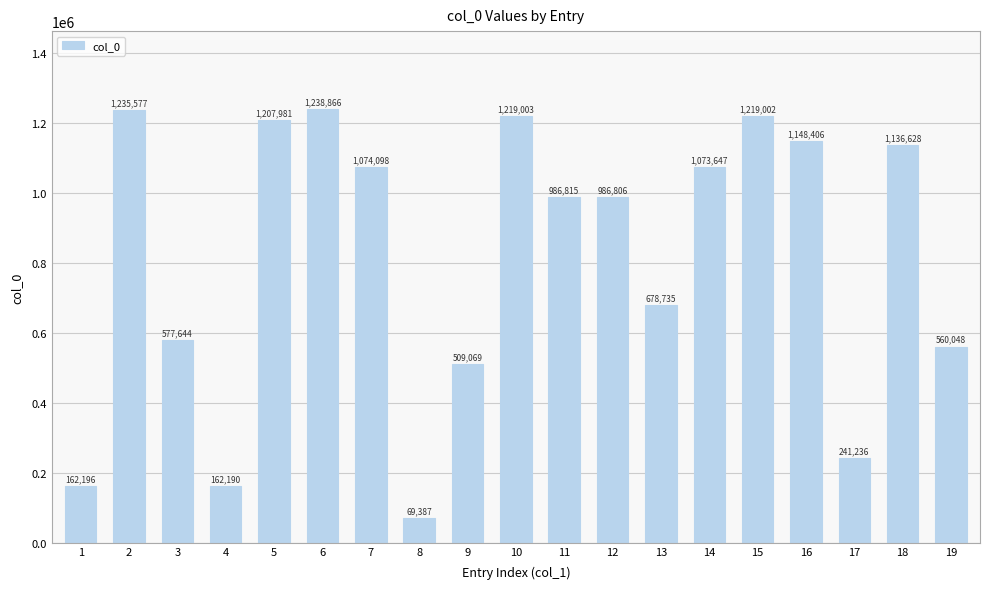

Reading left to right, extract all data points from this chart.

162196	1235577	577644	162190	1207981	1238866	1074098	69387	509069	1219003	986815	986806	678735	1073647	1219002	1148406	241236	1136628	560048